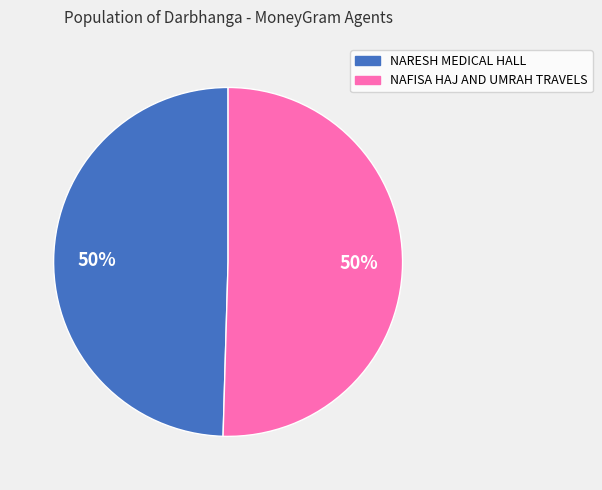

True or false: NAFISA HAJ AND UMRAH TRAVELS accounts for 43% of the total.

False